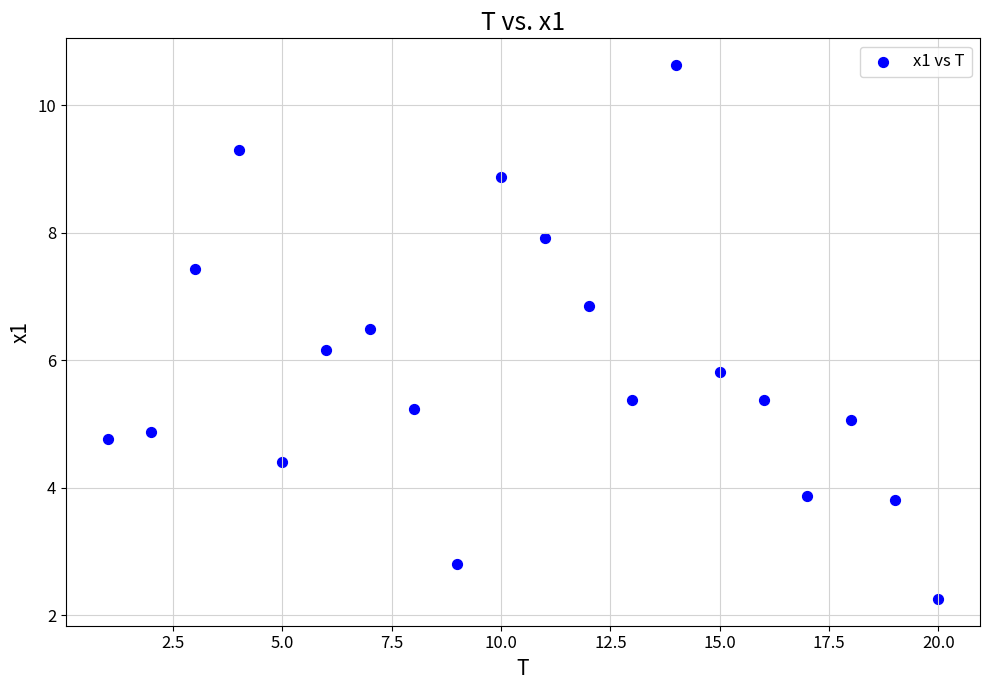

What is the range of X values (max minus min)?

19.0